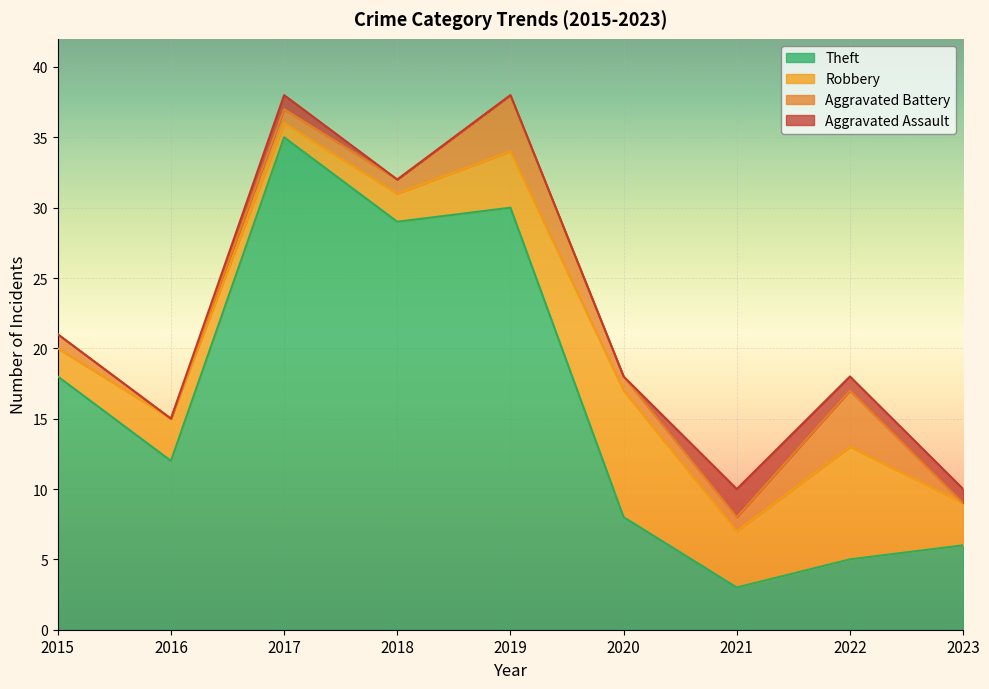

Rank the series by their maximum value, from lowest to highest.

Aggravated Assault, Aggravated Battery, Robbery, Theft